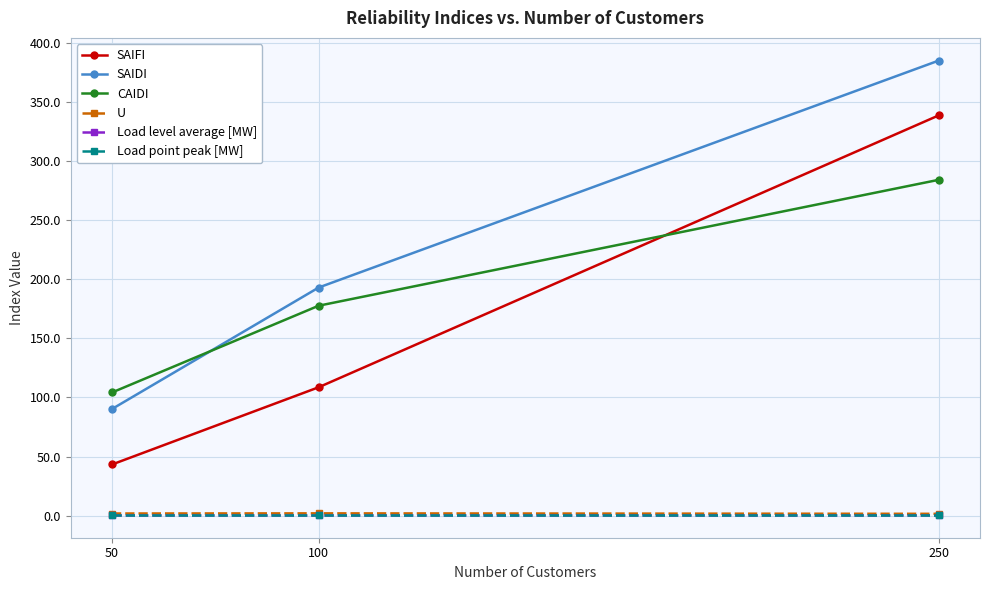

What is the value of the SAIFI point at the 2nd from the left?

108.7